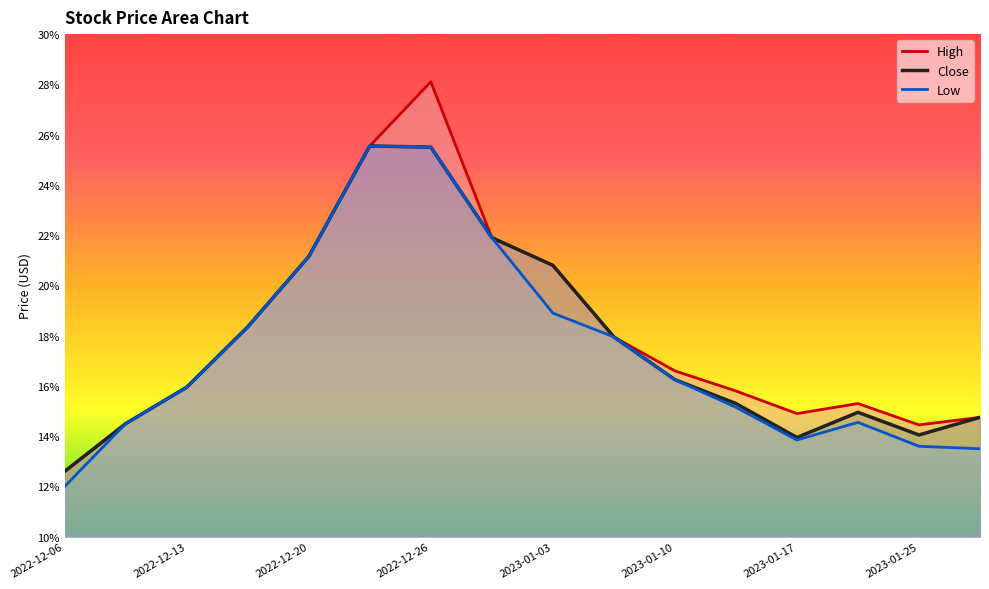

True or false: High and Low intersect in this chart.

False